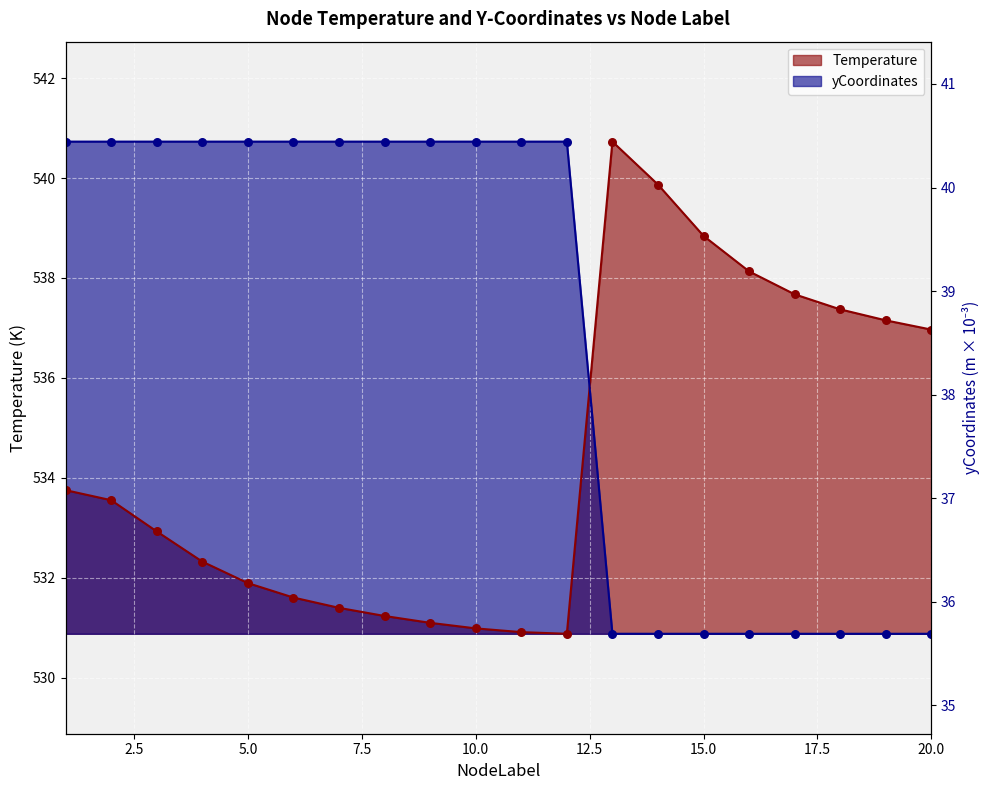

Which series has the widest spread of Y values?

Temperature